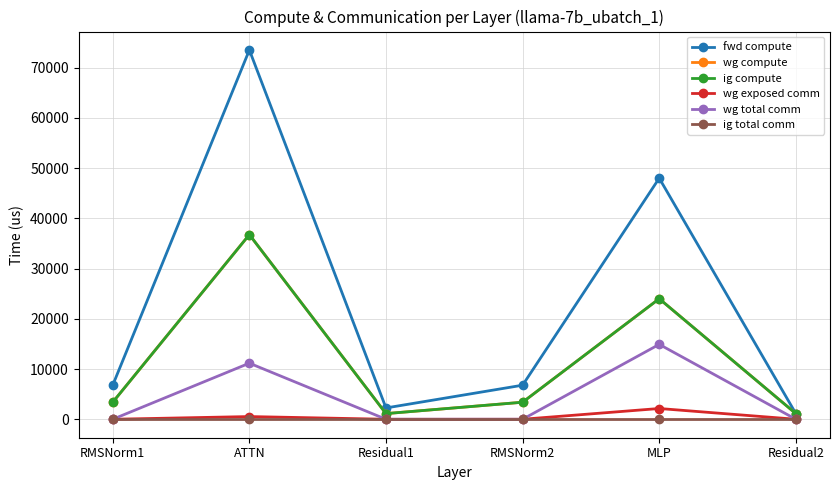

Is this an area chart (filled region under the line)?

No